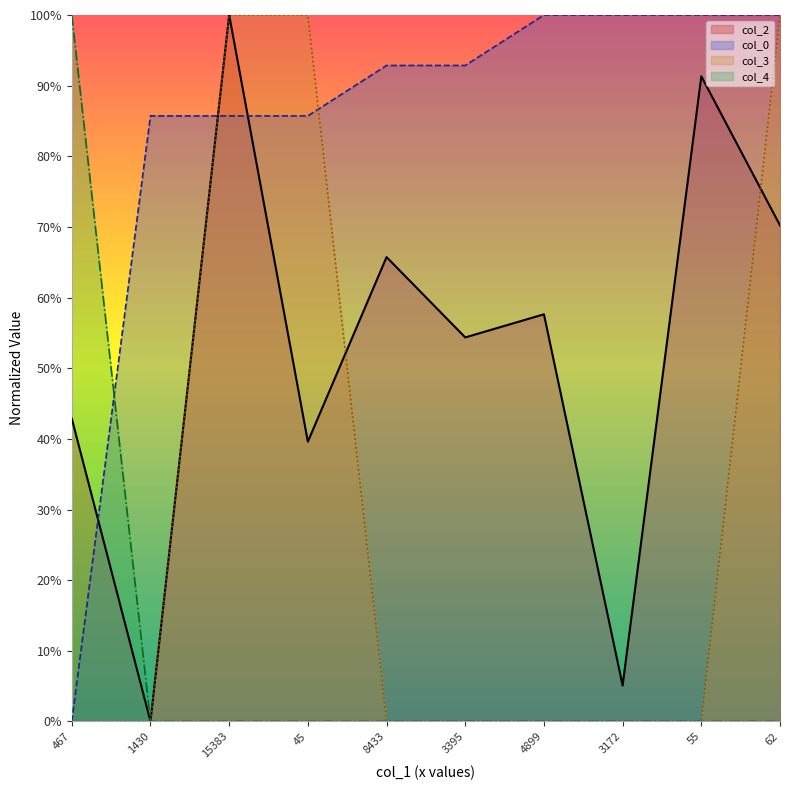

Which series has the largest total across all categories?

col_0